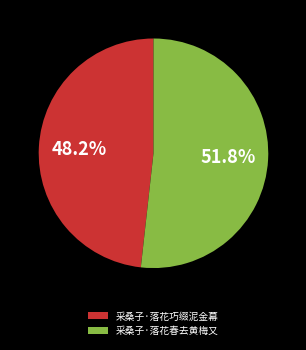

Is the sum of 采桑子·落花春去黄梅又 and 采桑子·落花巧缀泥金幕 greater than half?

Yes